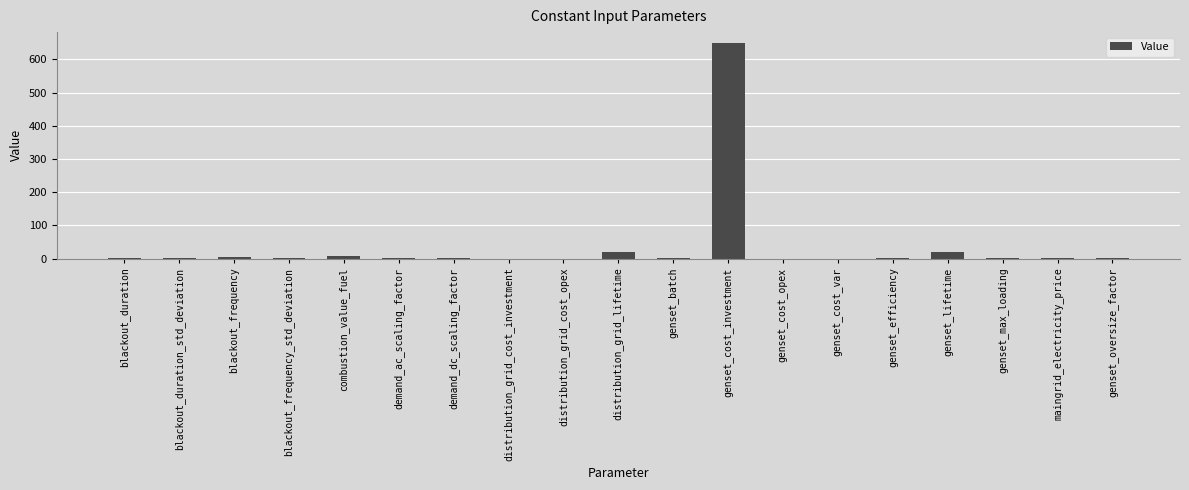

What is the greatest value displayed?

650.0